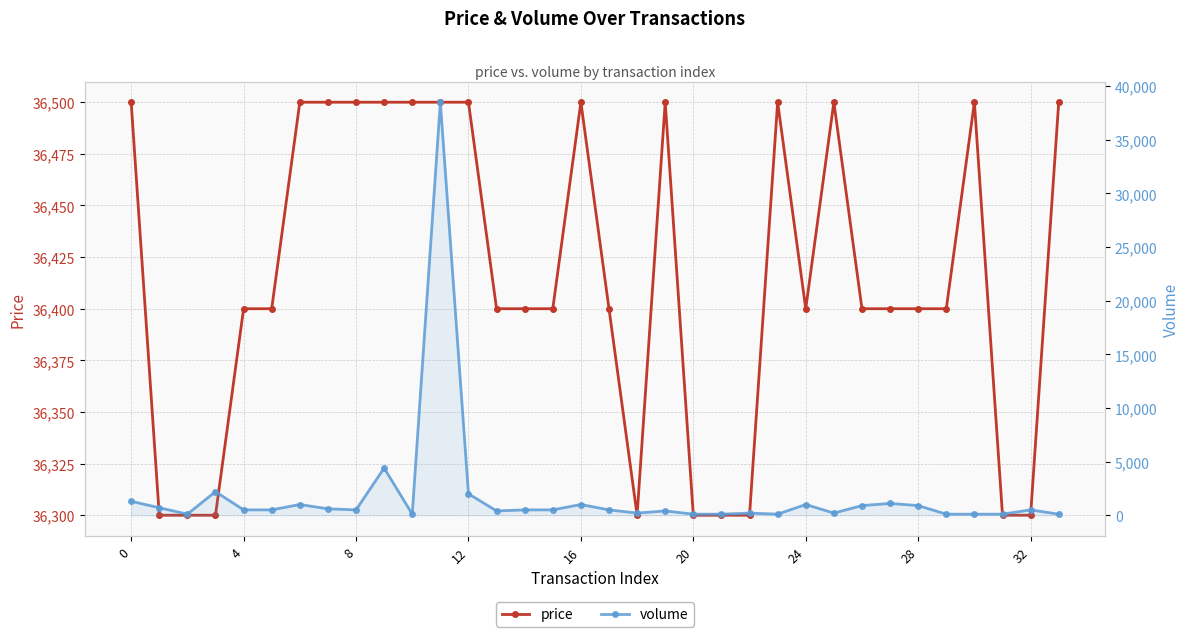

True or false: volume has more than 0 points higher than both neighbors.

True